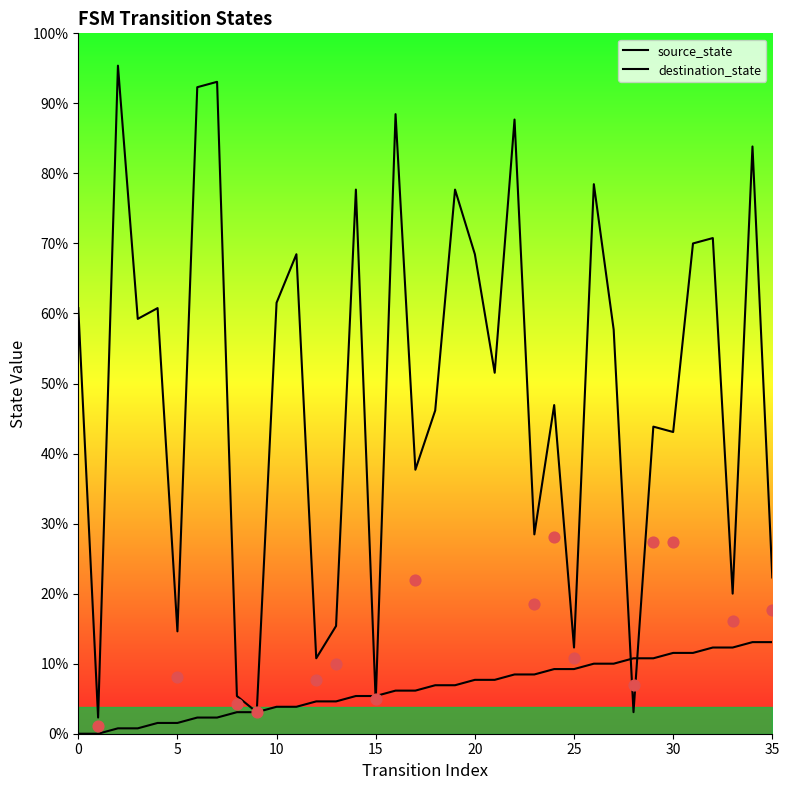

Which series reaches the maximum Y coordinate?

destination_state